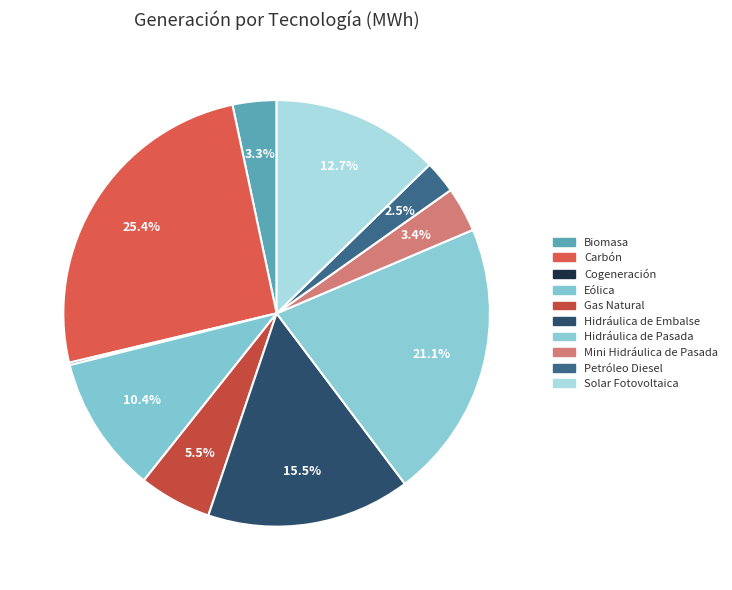

To the nearest percent, what percentage of the pie is Gas Natural?

6%